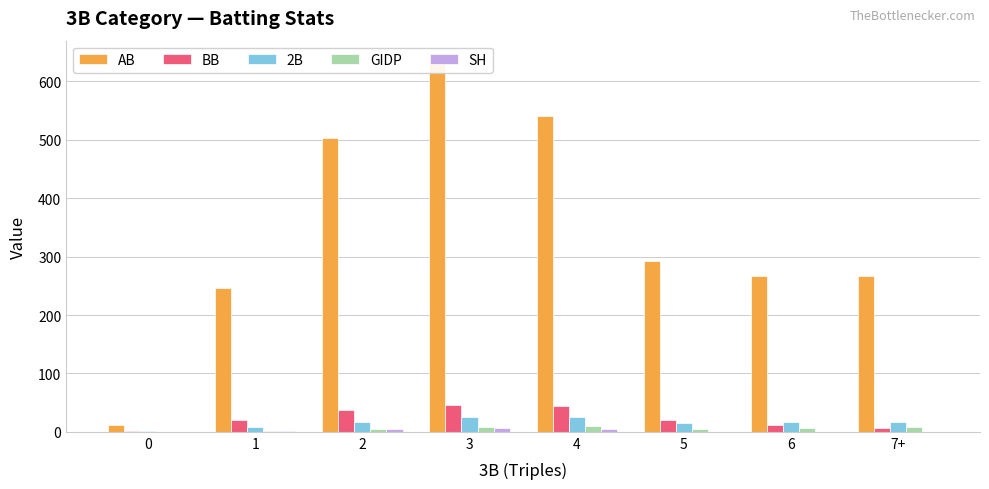

Reading left to right, transcribe all the data shown in this chart.

AB: 0=12	1=246	2=503	3=638	4=541	5=292	6=267	7+=266
BB: 0=1	1=21	2=38	3=46	4=44	5=21	6=11	7+=7
2B: 0=1	1=9	2=17	3=25	4=26	5=15	6=16	7+=17
GIDP: 0=0	1=1	2=5	3=8	4=10	5=4	6=7	7+=9
SH: 0=0	1=2	2=4	3=6	4=5	5=0	6=0	7+=0